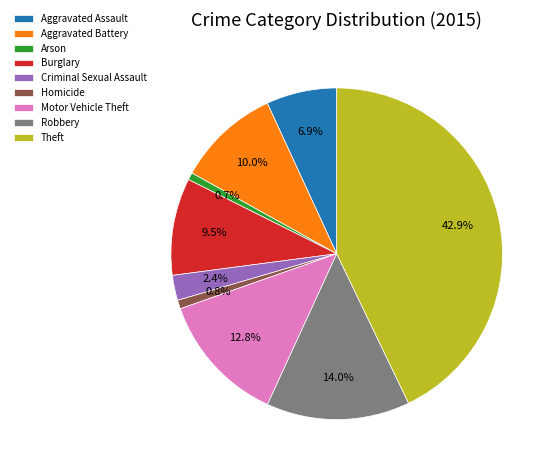

To the nearest percent, what is the combined percentage of Criminal Sexual Assault and Homicide?

3%